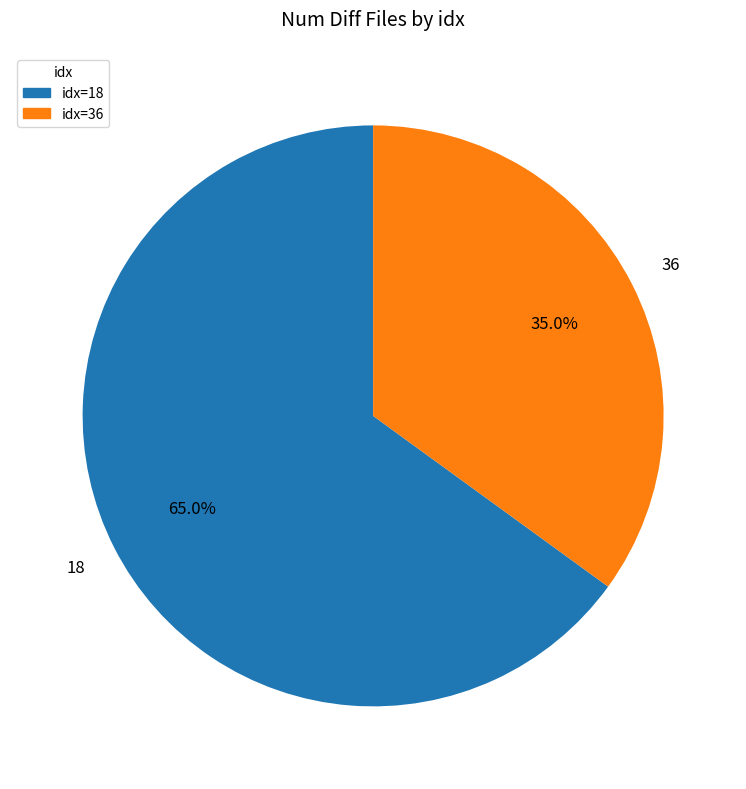

Which slice is the smallest?

idx=36